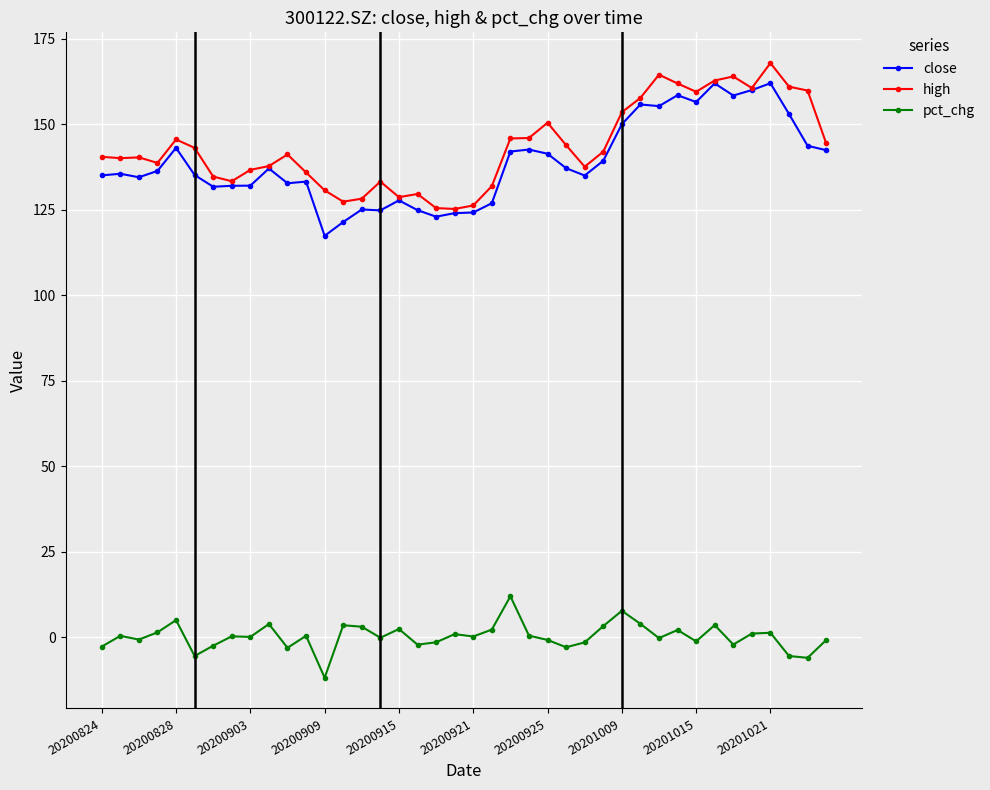

What is the value of the high point at the 9th from the left?

136.7